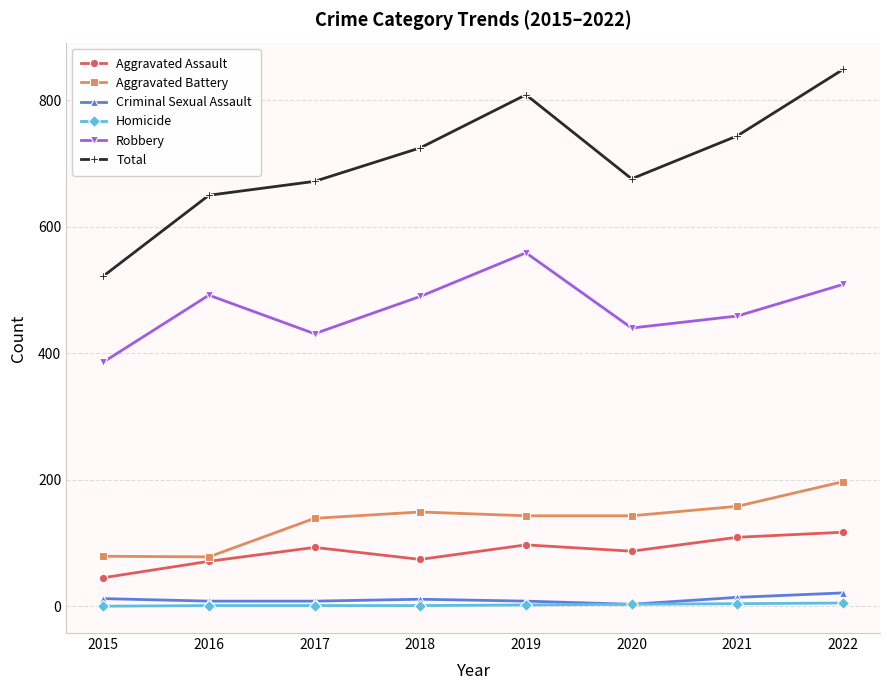

What are all the series names shown in the legend?

Aggravated Assault, Aggravated Battery, Criminal Sexual Assault, Homicide, Robbery, Total